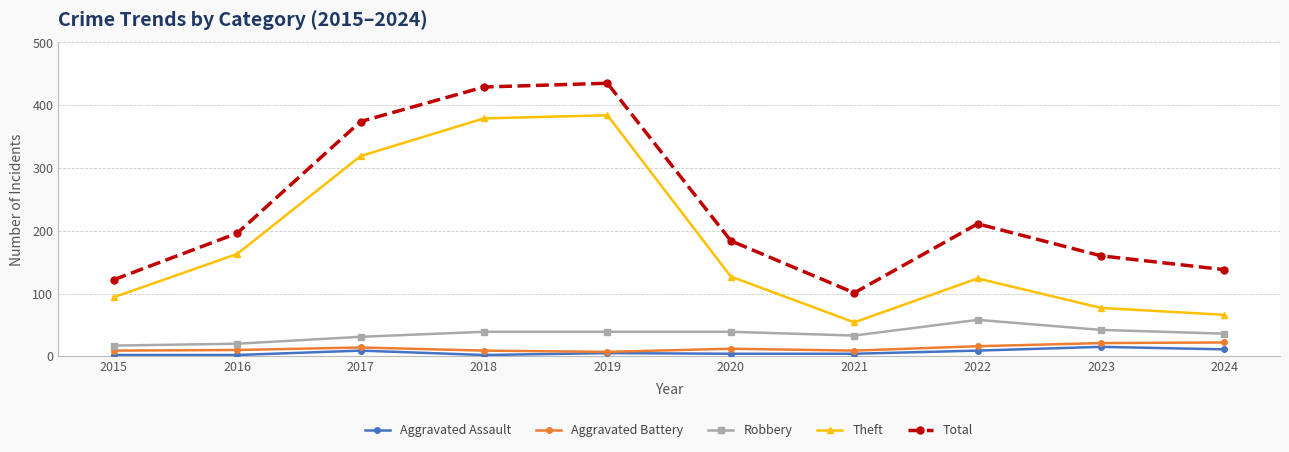

Which series has the largest total across all categories?

Total